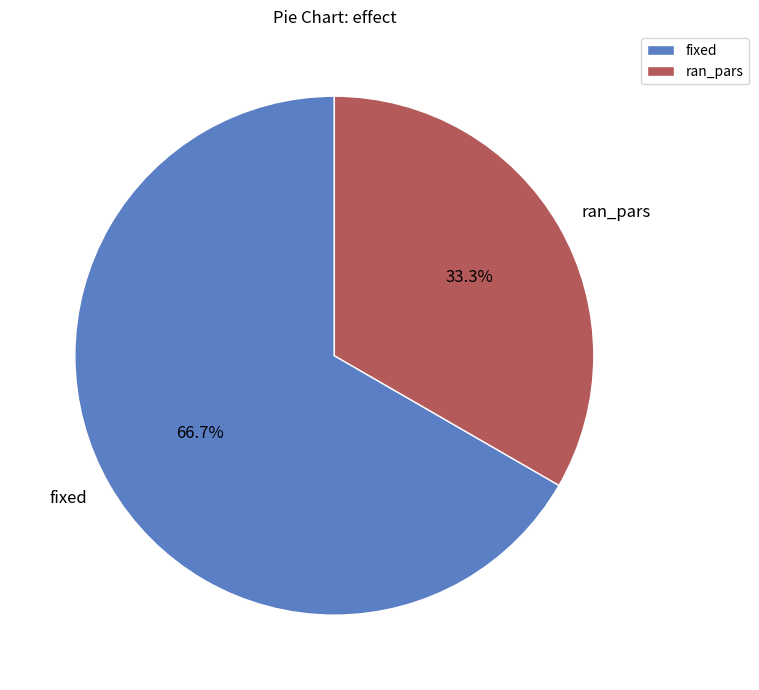

To the nearest percent, what percentage of the pie is ran_pars?

33%